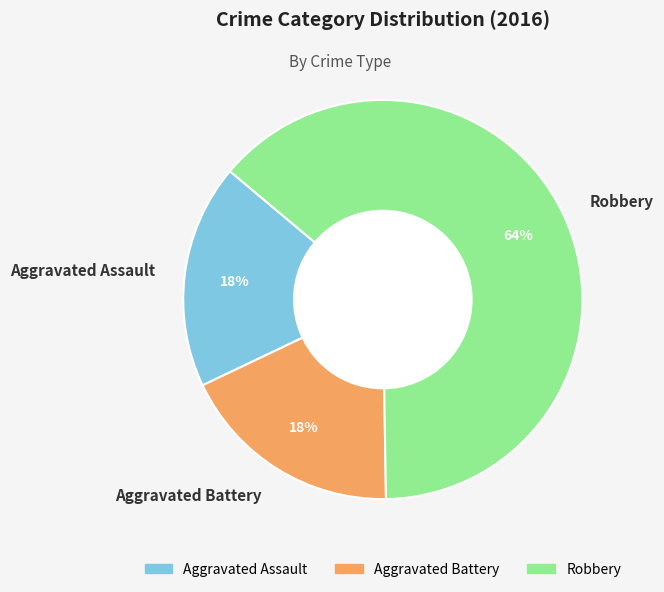

What is the ratio of the value at Aggravated Battery to the value at Robbery?

0.3